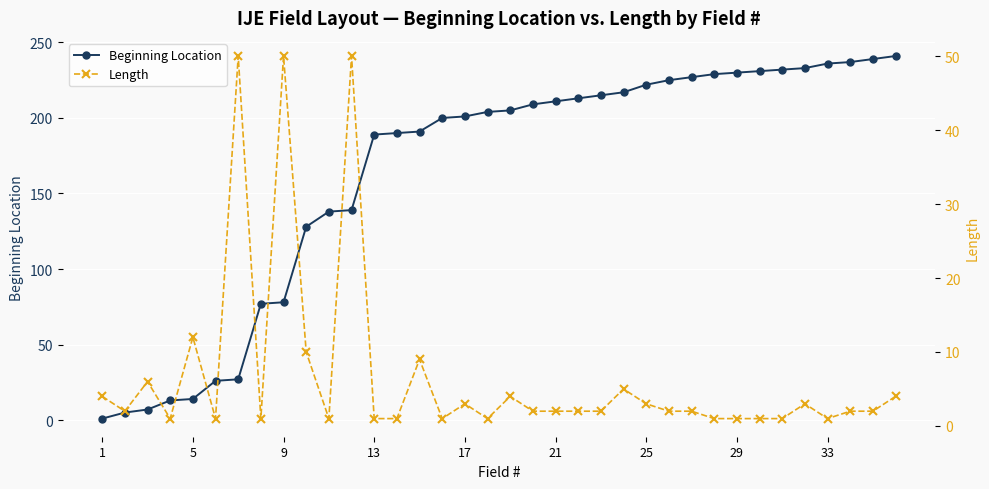

What is the highest value of the Beginning Location series?

241